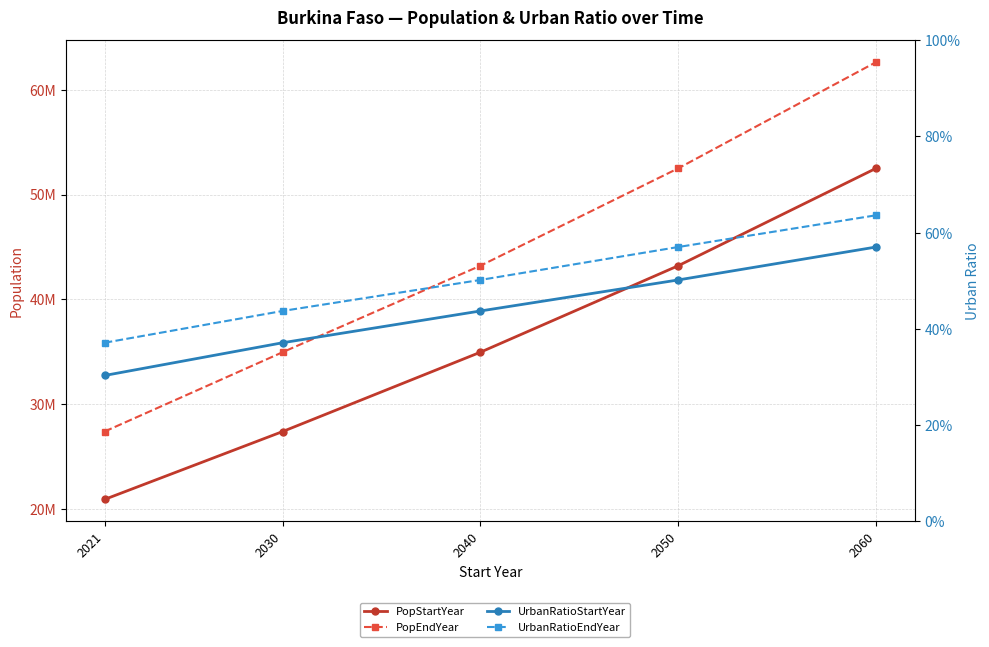

Is this an area chart (filled region under the line)?

No